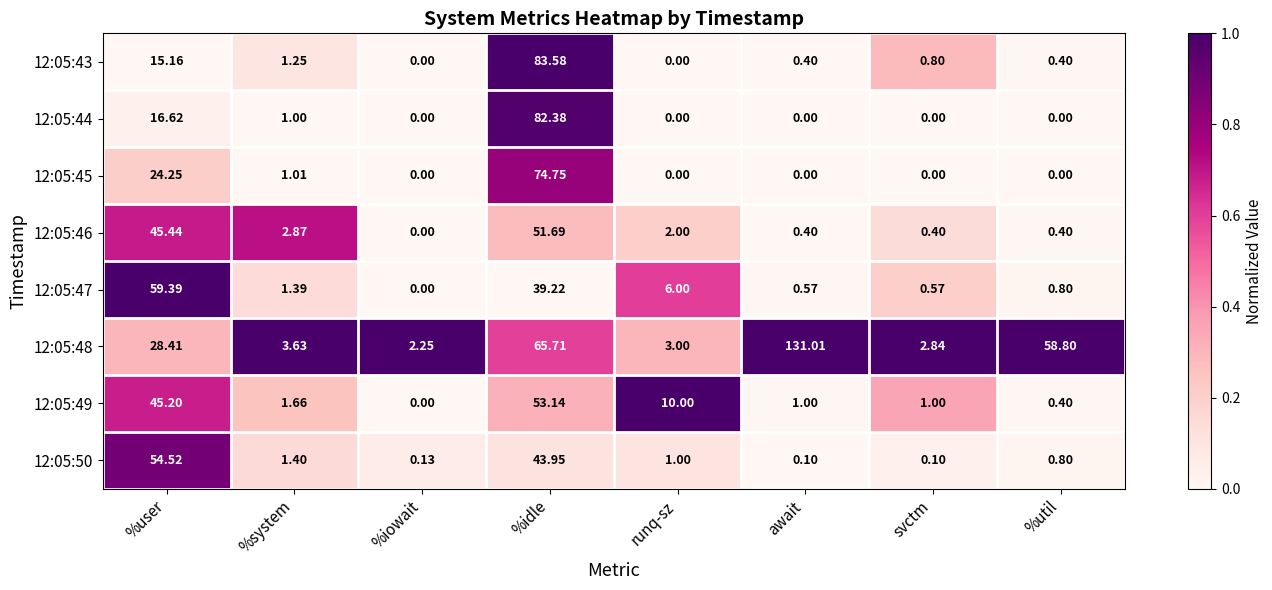

Which category has the highest value across all series?

await